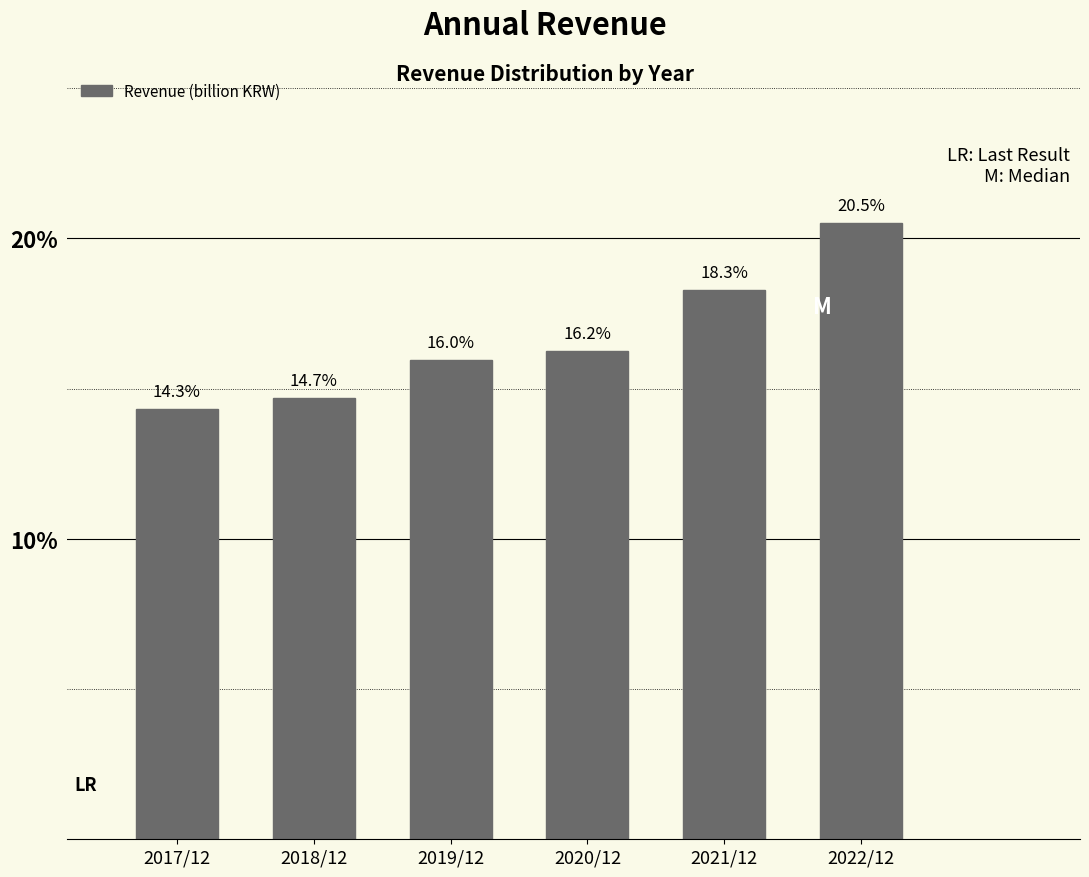

Reading left to right, extract all data points from this chart.

2017/12=14.3	2018/12=14.7	2019/12=16.0	2020/12=16.2	2021/12=18.3	2022/12=20.5